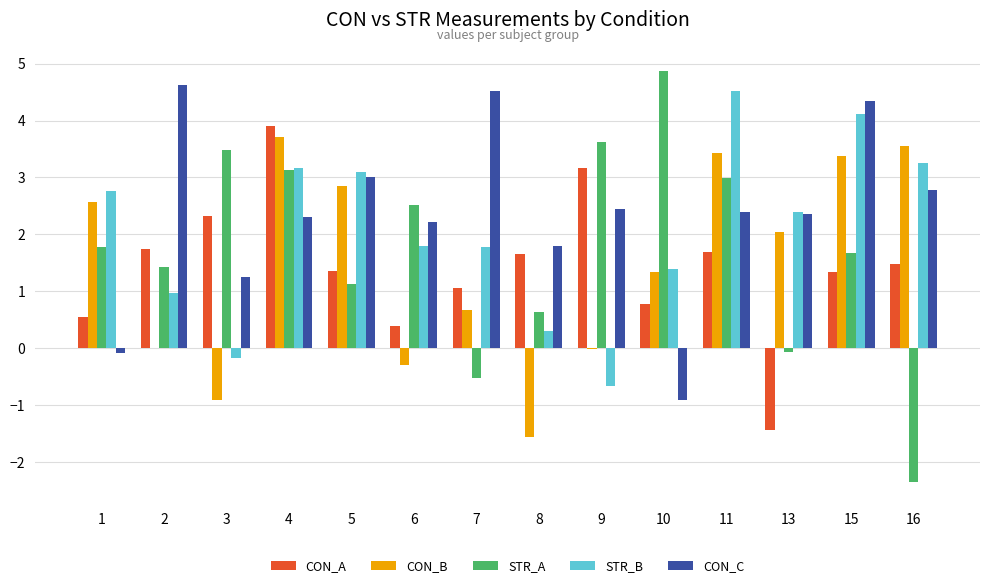

Which series has the largest total across all categories?

CON_C